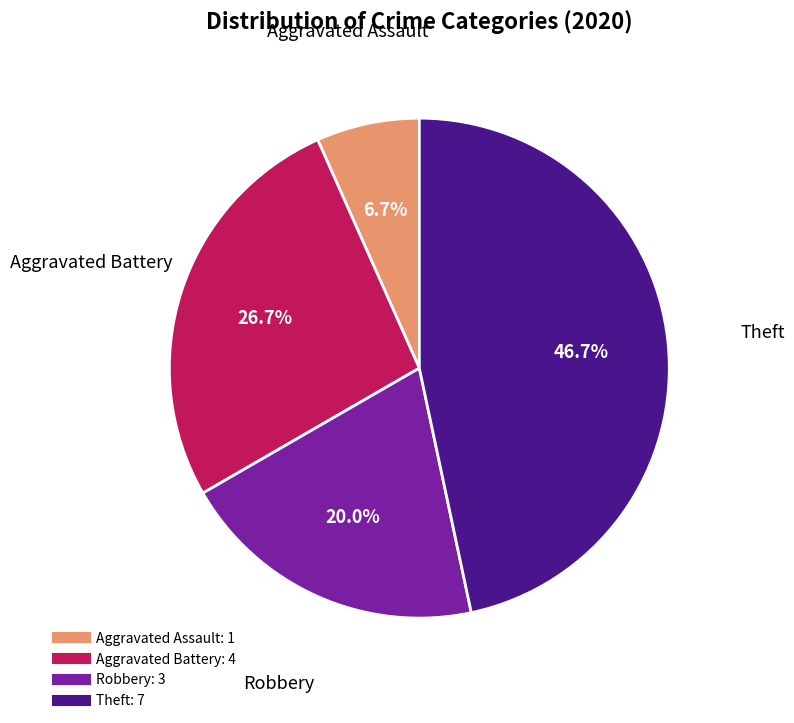

Which has a higher value, Theft or Aggravated Assault?

Theft